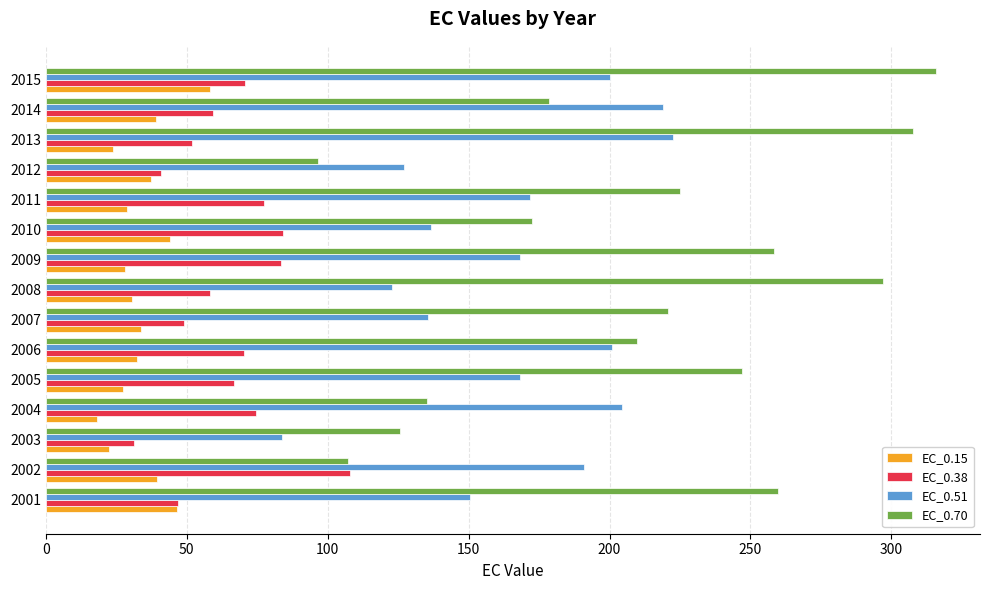

Is it true that EC_0.15 equals 45.1 at 2005?

False